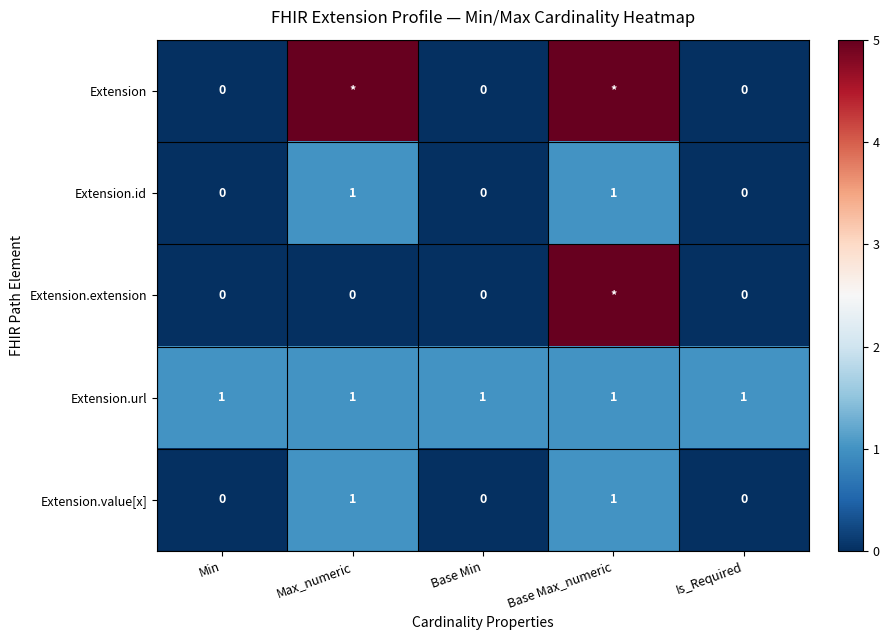

The value of Extension.id at Min is 0. True or false?

True